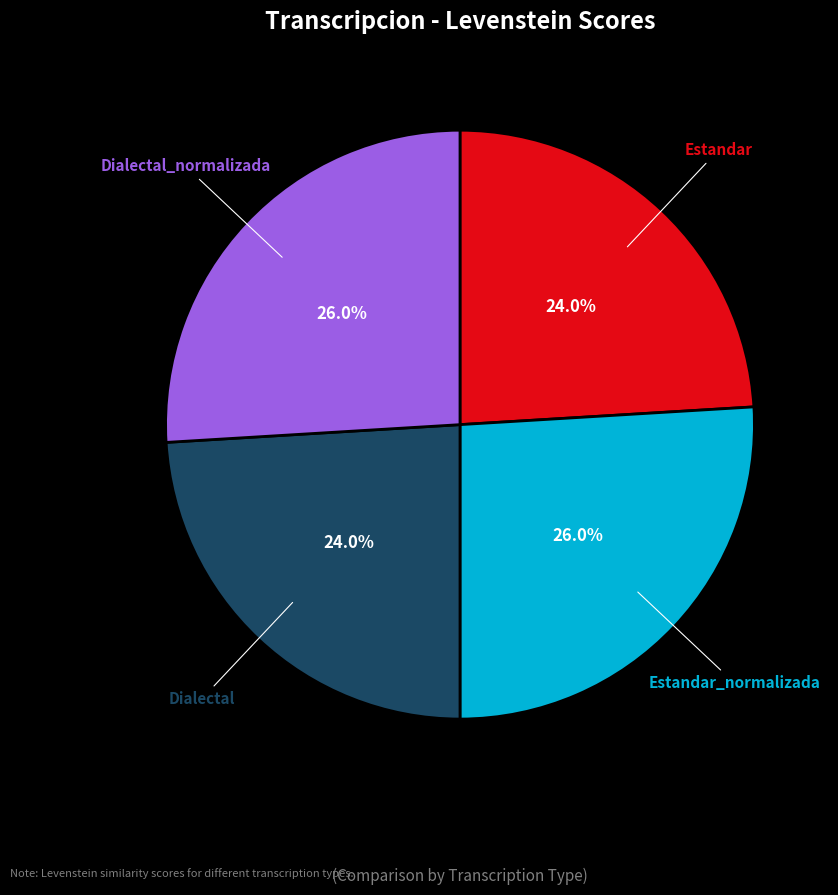

Is there a majority slice in this chart?

No